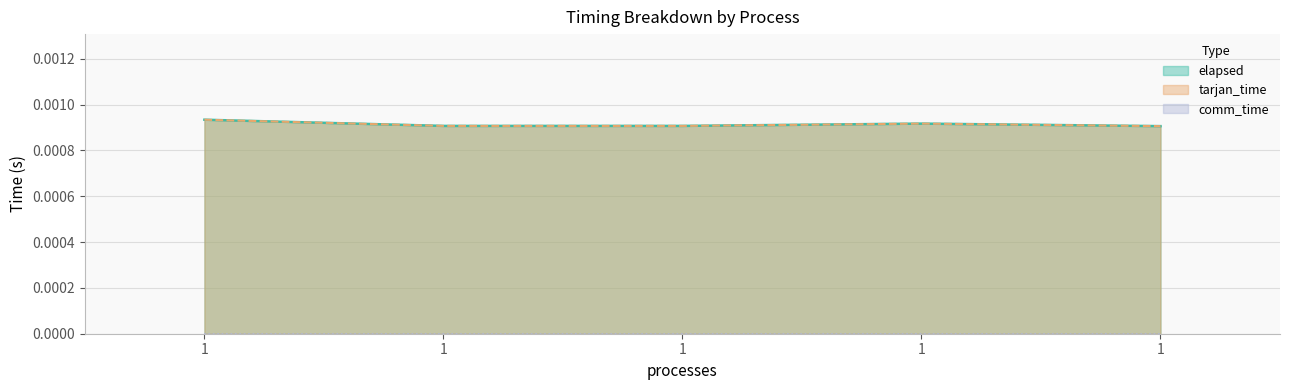

Is it true that elapsed equals 0.0 at 1?

False